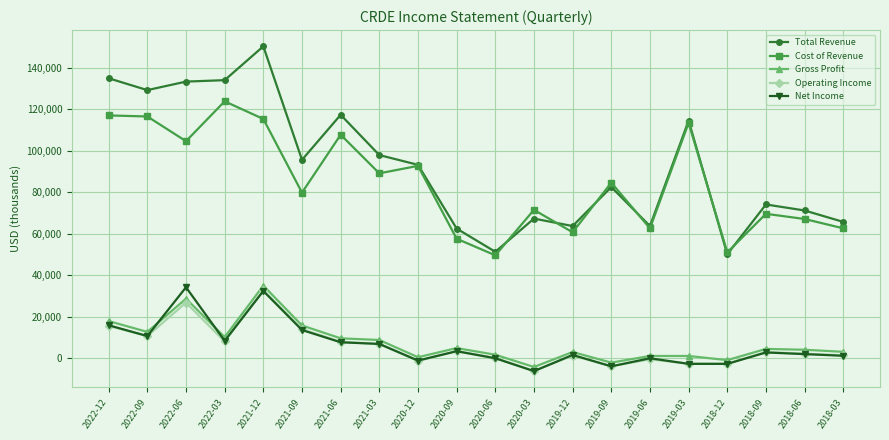

The Operating Income series shows 27712 at 2022-12. True or false?

False